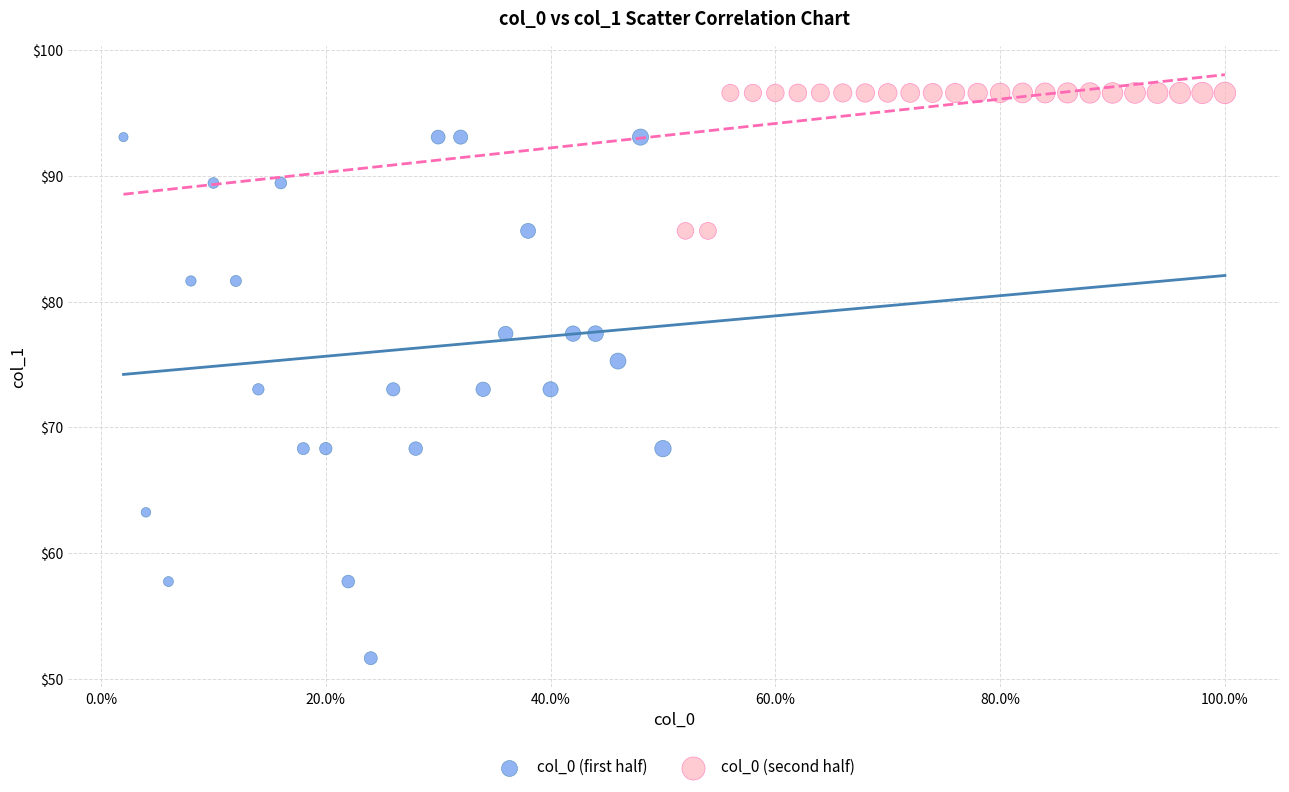

Which series contains the lowest Y value?

col_0 (first half)